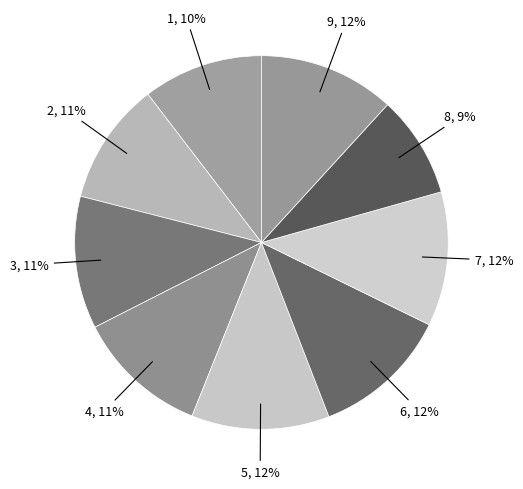

To the nearest percent, what is the difference between the 8 and 6 slice percentages?

3%